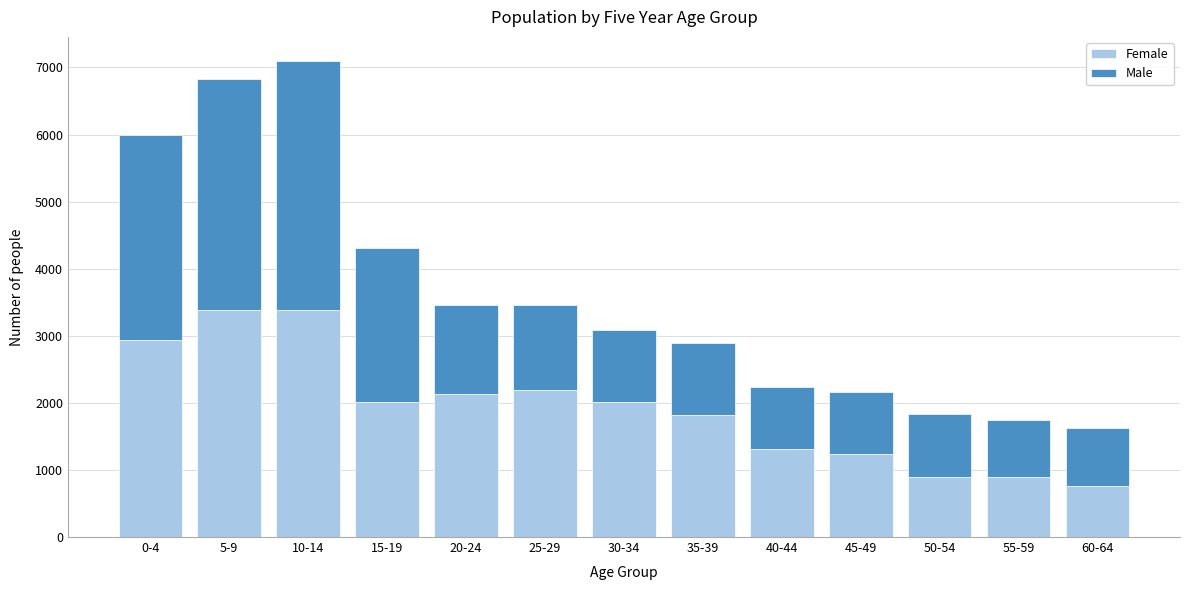

What is the total value across all series at 5-9?

6820